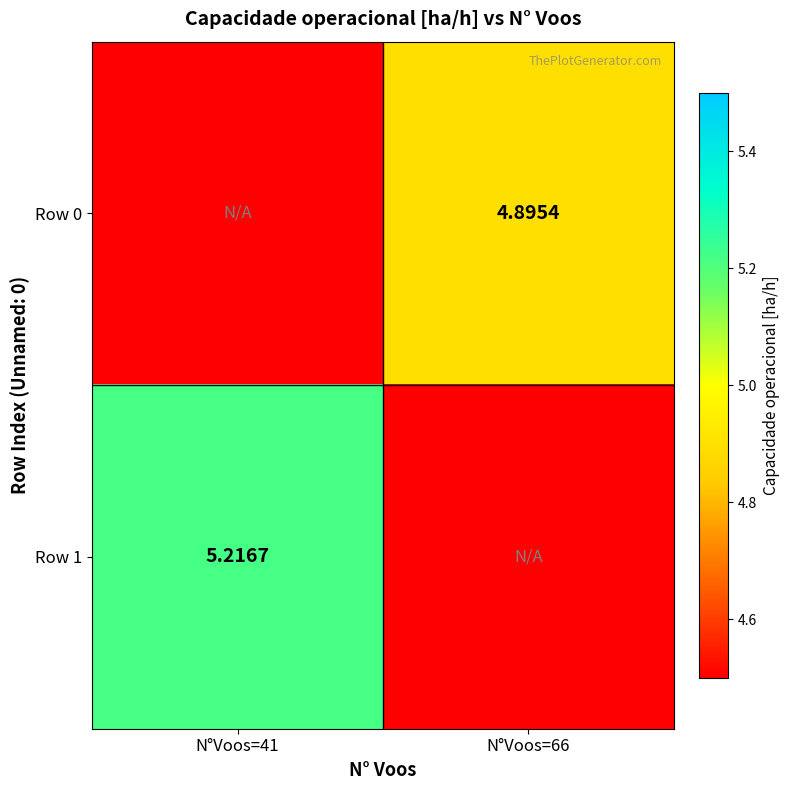

Which series has the largest range (max minus min)?

Row 1